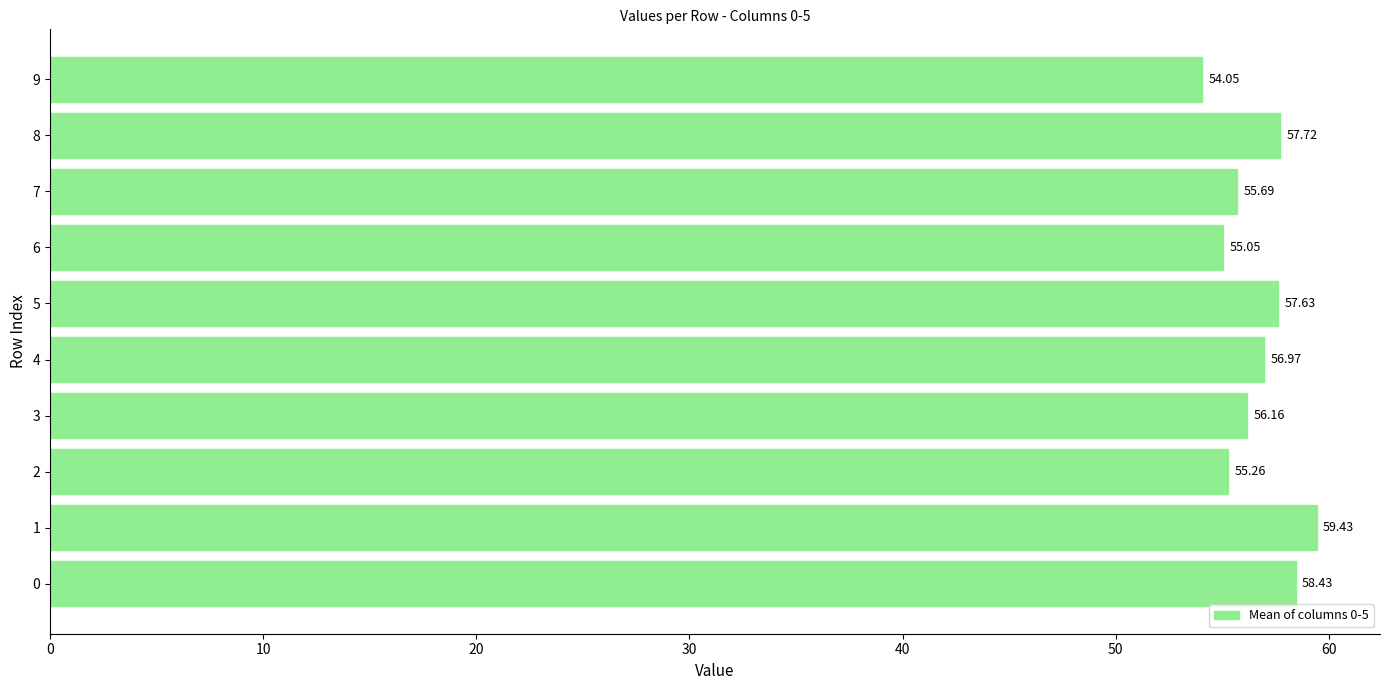

Rank the categories by value from lowest to highest.

9, 6, 2, 7, 3, 4, 5, 8, 0, 1